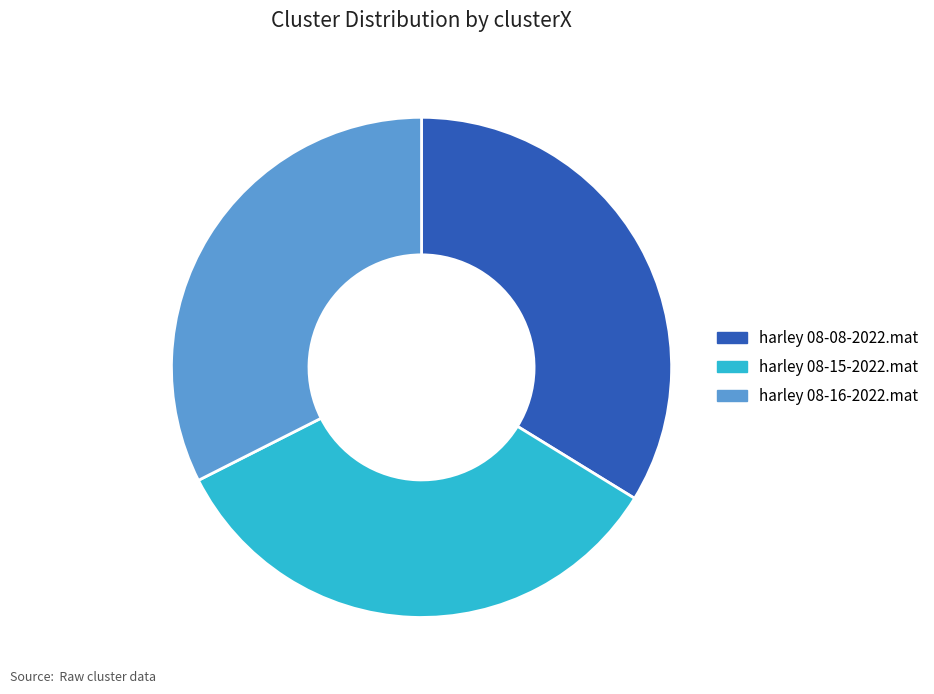

Which slice is the smallest?

harley 08-16-2022.mat